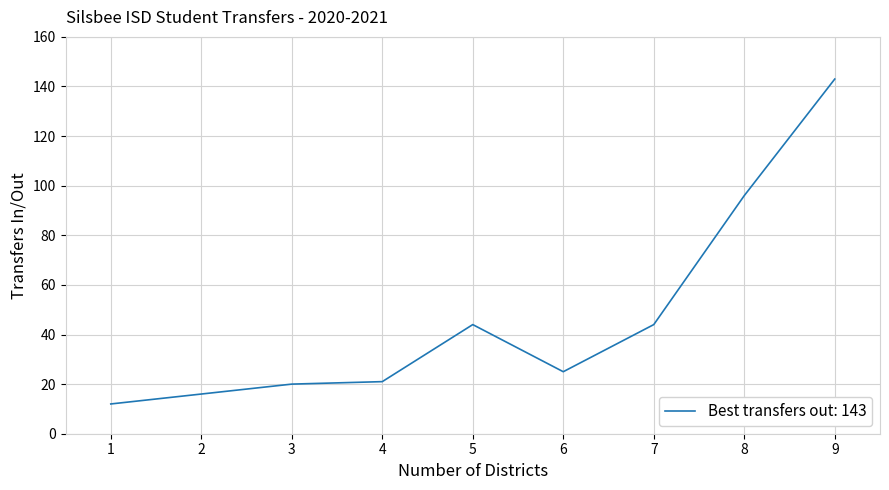

What is the greatest value displayed?

143